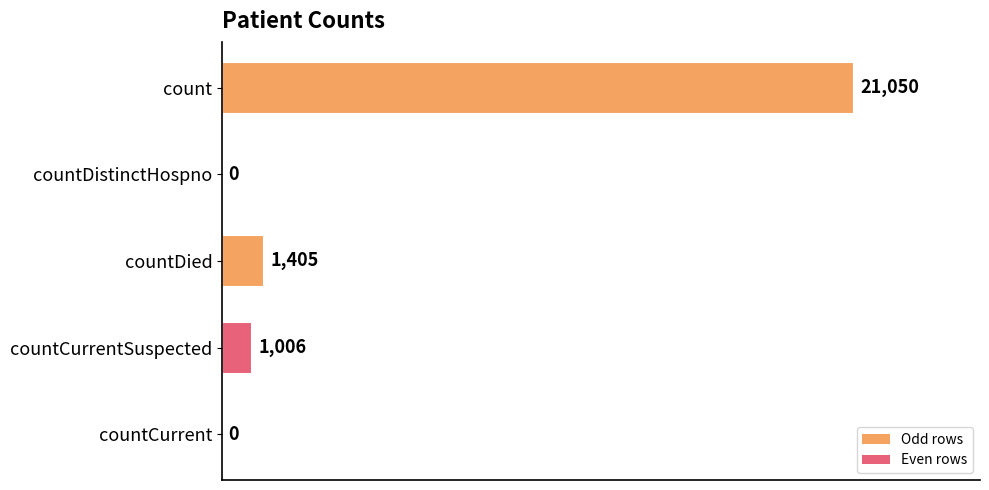

What is the average value?

4692